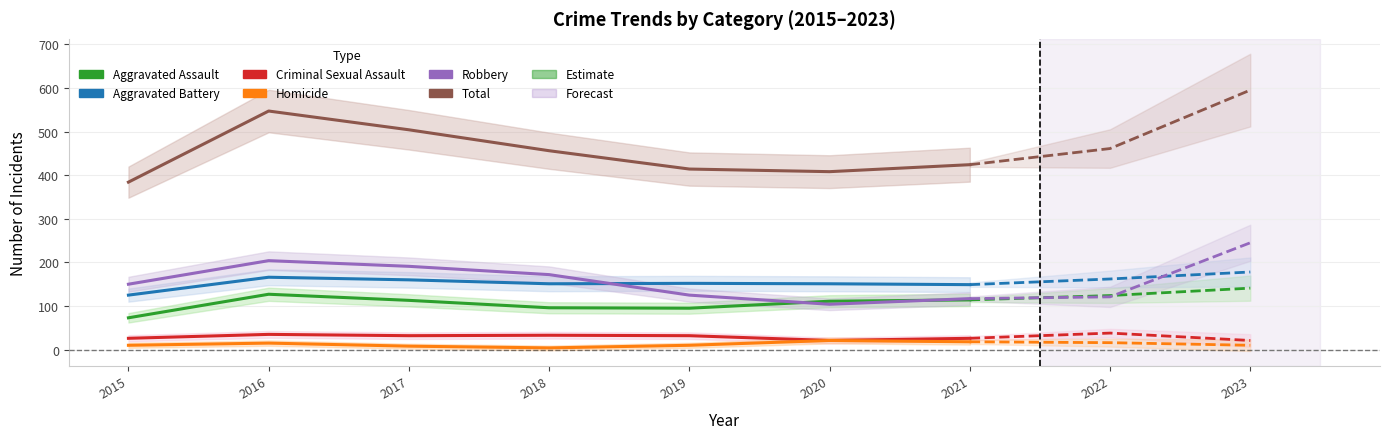

How many interior local peaks does the Homicide series have?

2